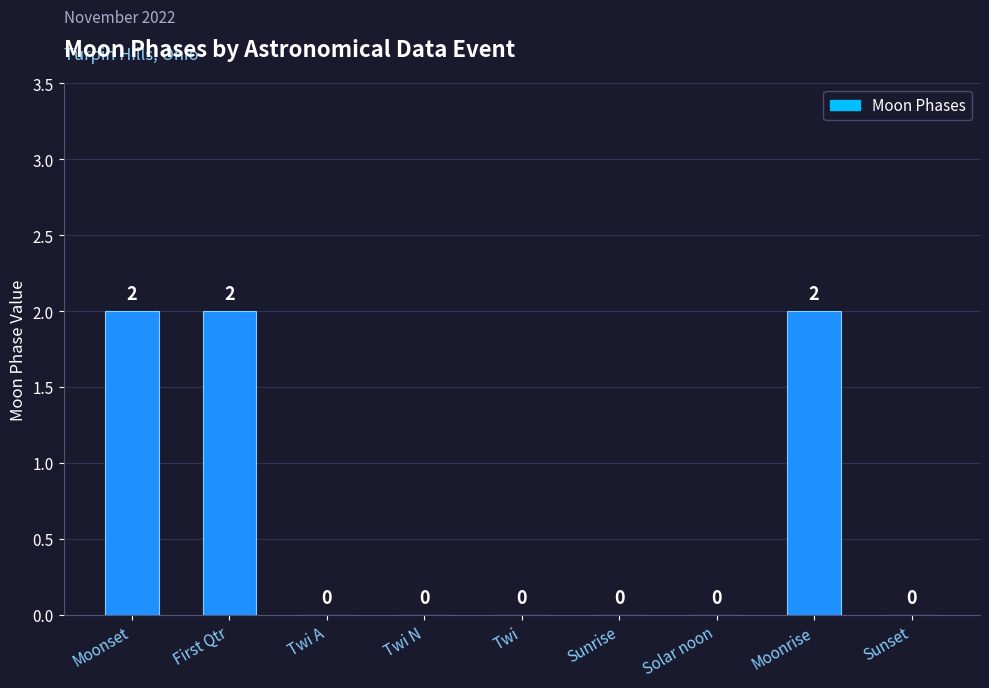

Which has a higher value, Sunrise or Moonrise?

Moonrise